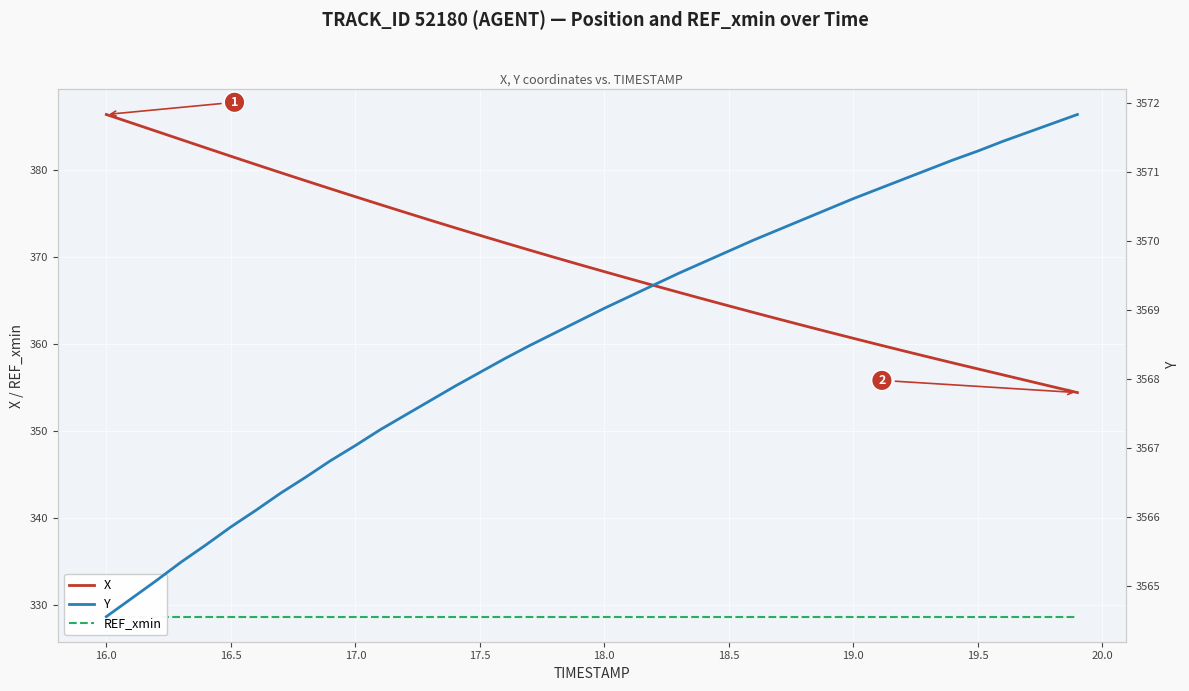

What is the minimum value for X?

354.4